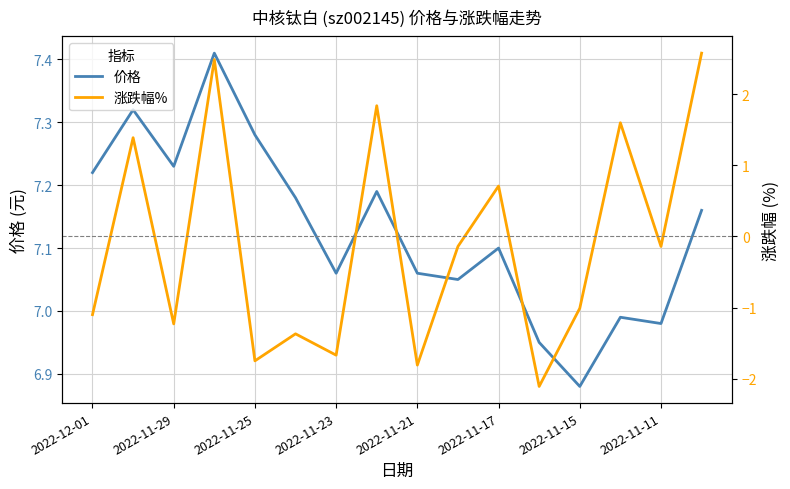

At which label does 价格 first exceed 7?

2022-12-01